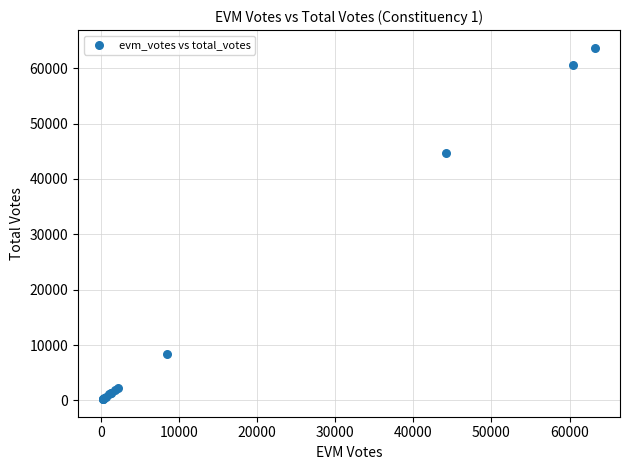

What Y value in the scatter plot is closest to 31968?

44646